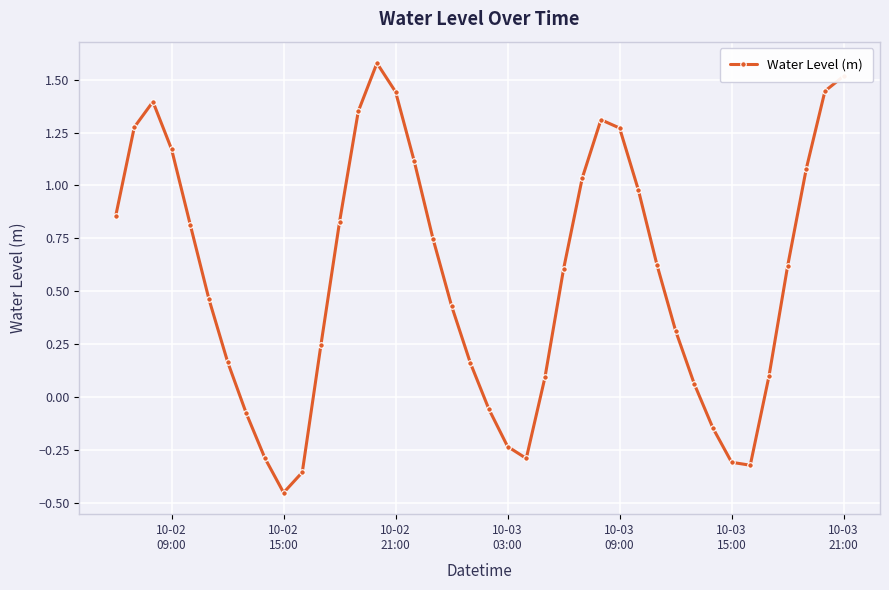

True or false: the data has more than 1 interior local peaks.

True